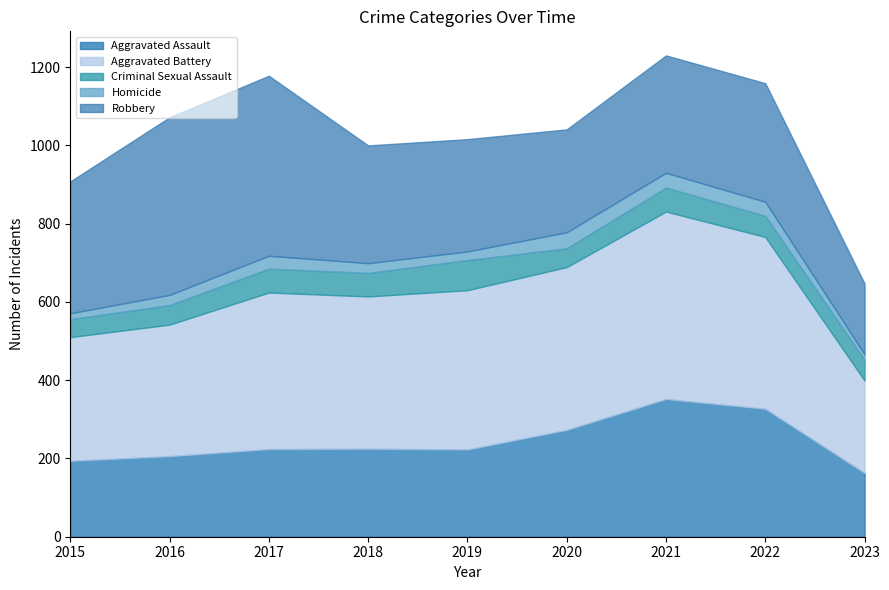

What is the lowest value of the Aggravated Battery series?

236